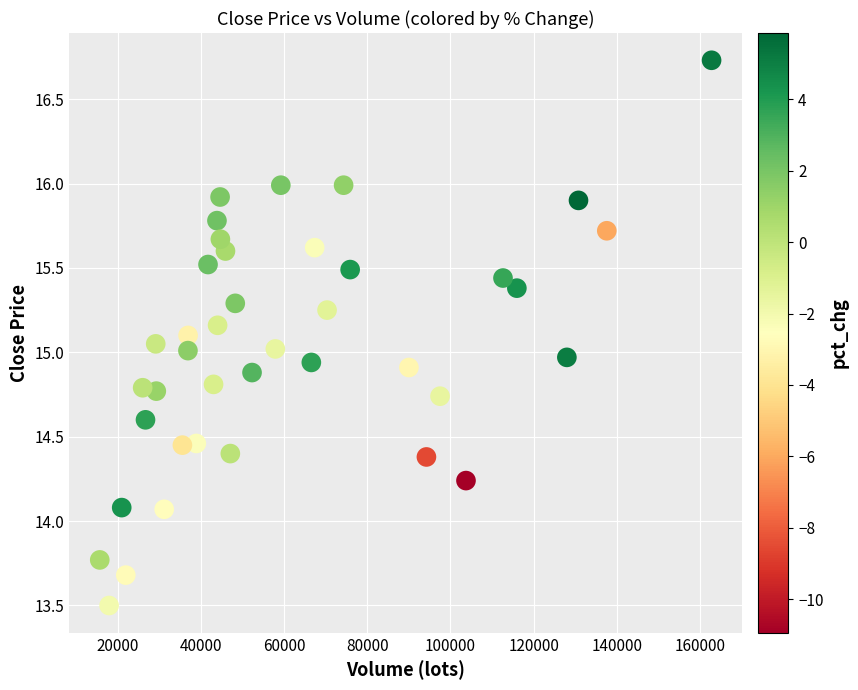

What is the range of X values (max minus min)?

147068.3